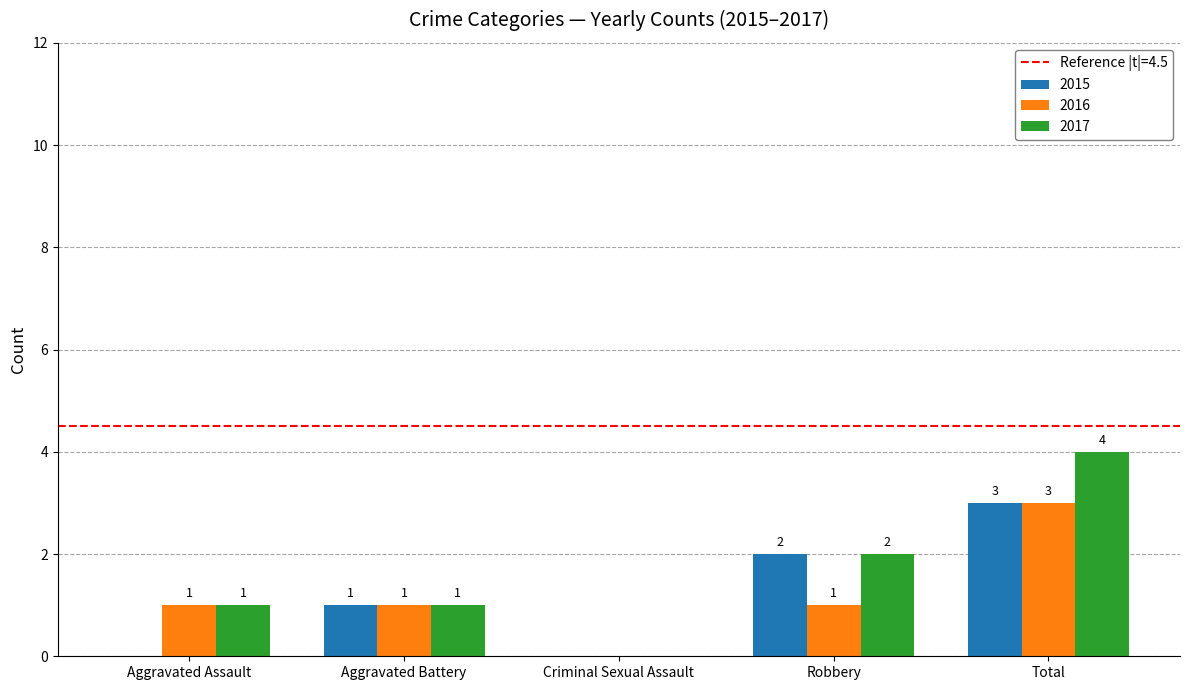

Where is 2017 nearest to the value 2?

Robbery